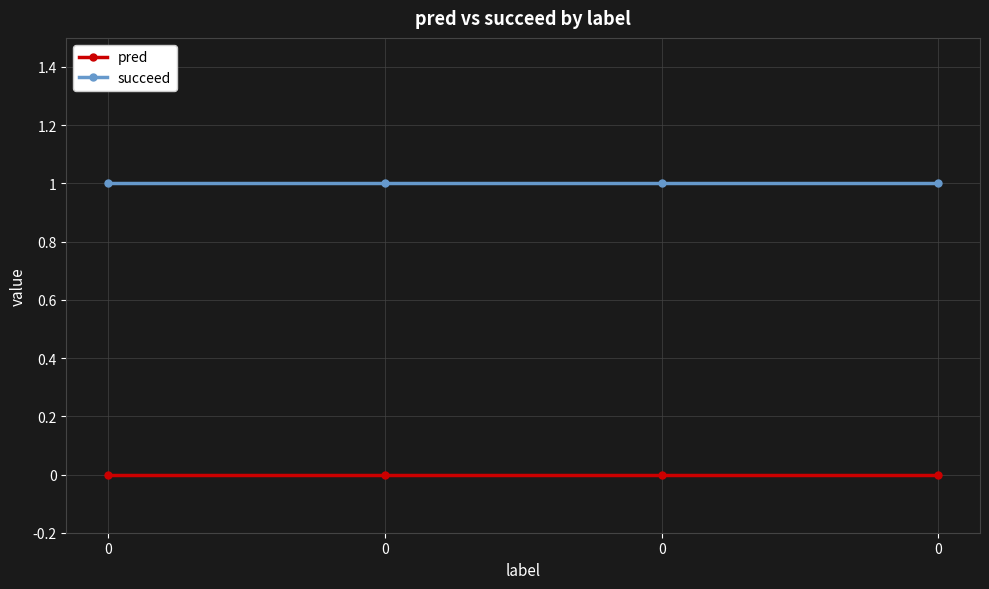

Which series has the largest total across all categories?

succeed